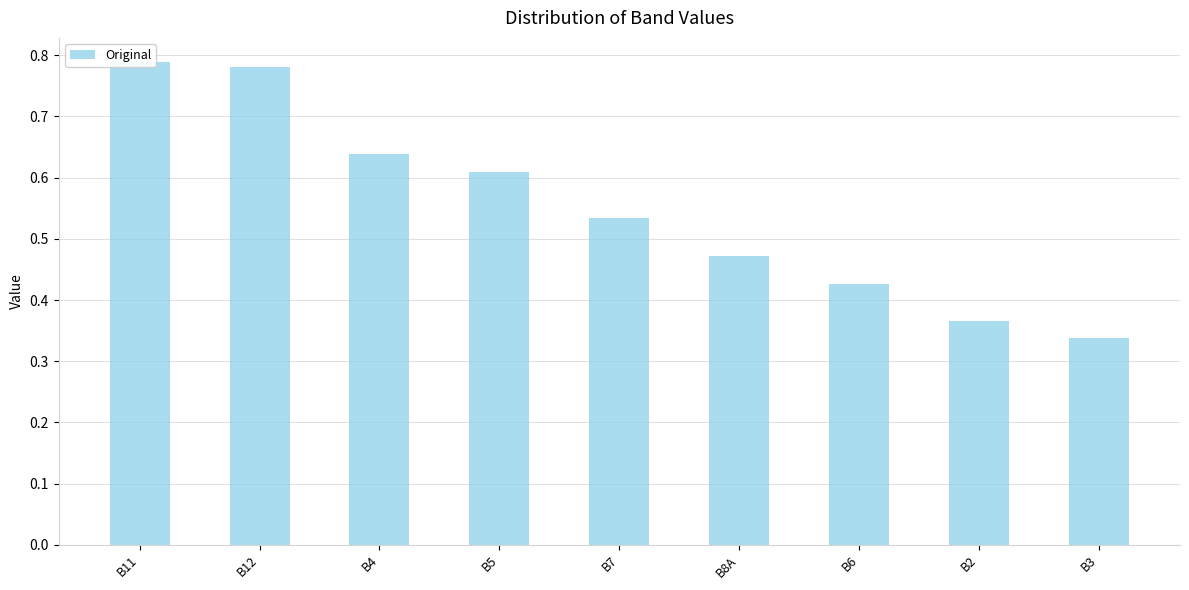

What is the smallest value displayed?

0.3